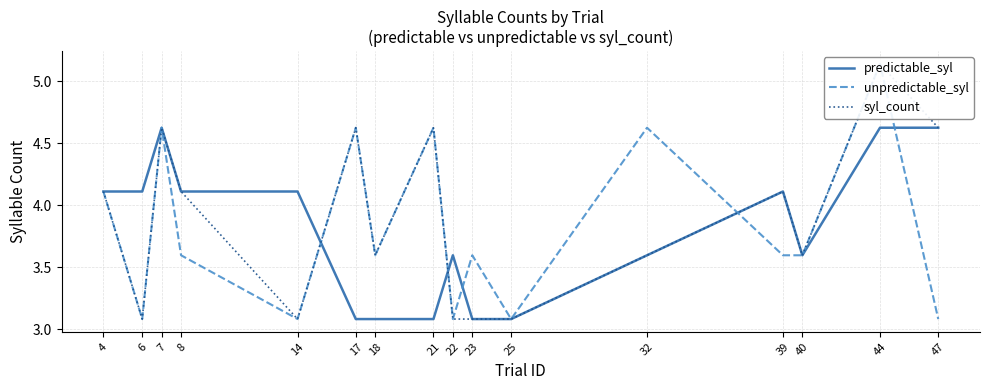

What is the minimum value shown in the chart?

3.1